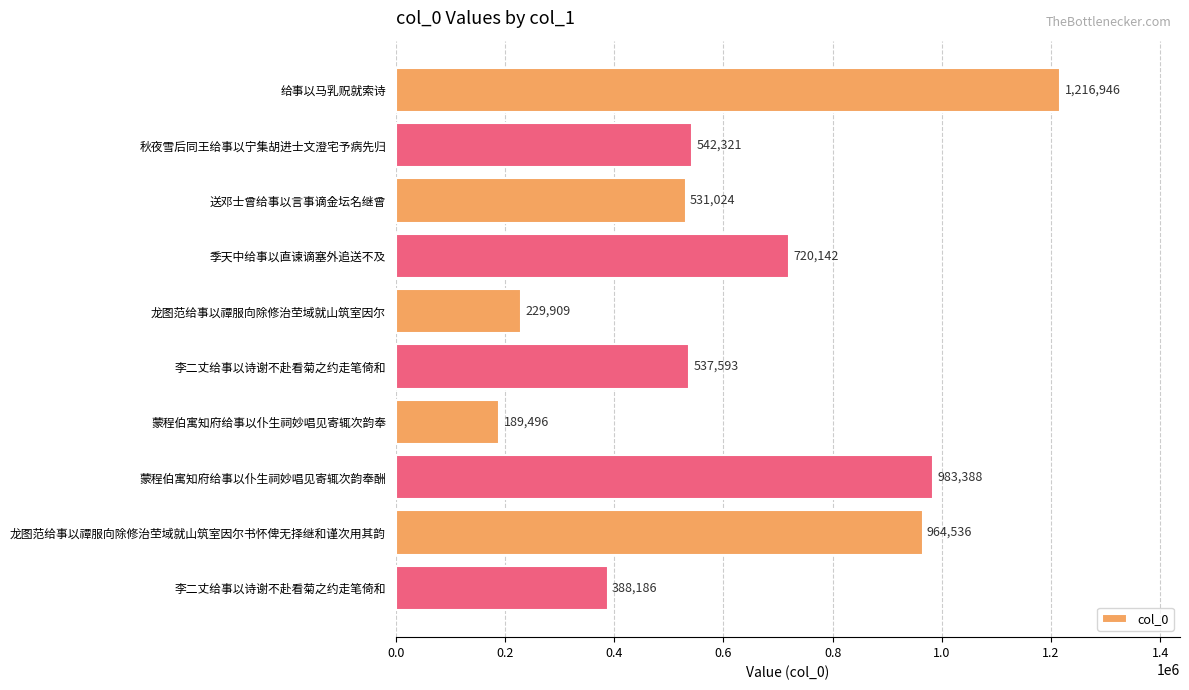

Are the bars horizontal?

Yes